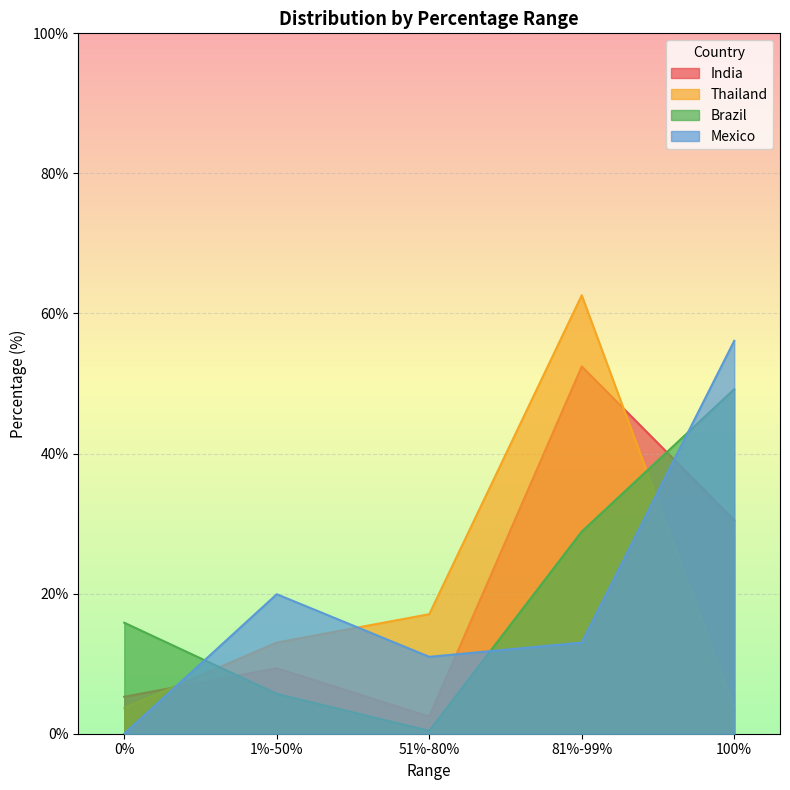

How many lines are shown in the chart?

4